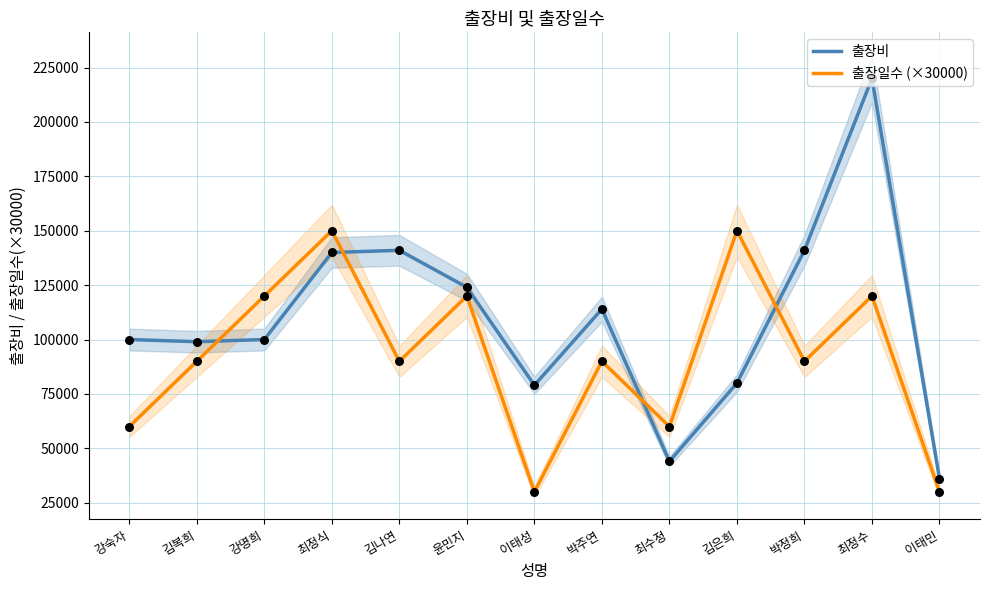

Which series has the largest total across all categories?

출장비